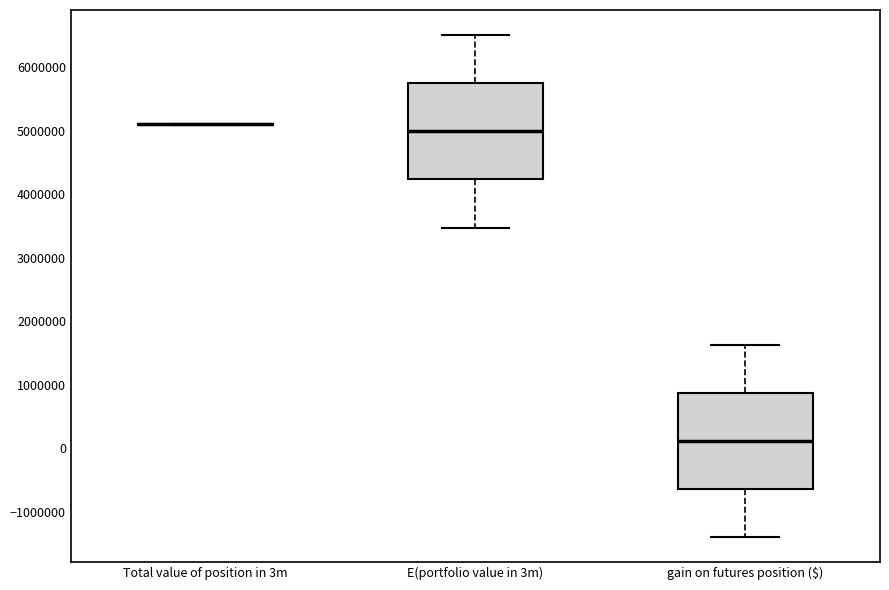

Reading left to right, transcribe this box plot: for each box, give where its median line is, the range the box spans, and where its two whiskers end, as read against the y-axis. The values are not printed on the chart, so give them approximately, as read against the axis.

Total value of position in 3m: box collapsed to a line at 5100000, whiskers 5100000 to 5100000
E(portfolio value in 3m): median 5000000, box 4200000 to 5700000, whiskers 3500000 to 6500000
gain on futures position ($): median 100000, box -600000 to 900000, whiskers -1400000 to 1600000